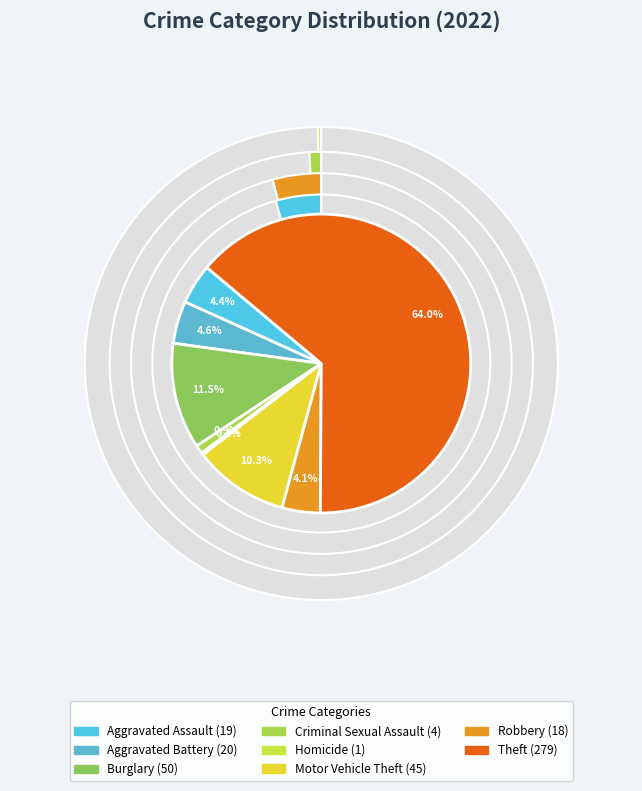

What percentage is the Robbery slice, to the nearest percent?

4%